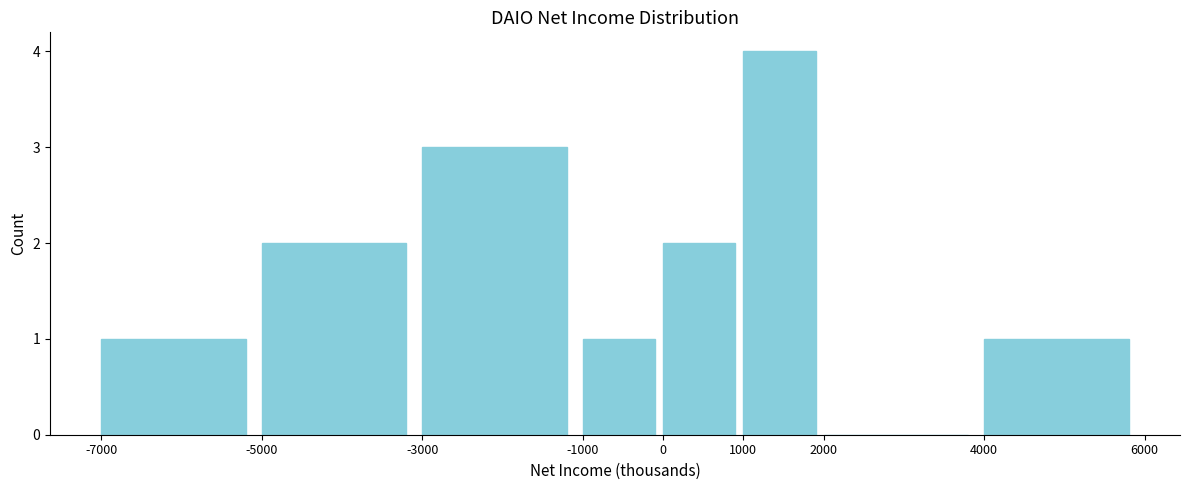

How tall is the bar that spans -3000 to -1000 on the x-axis? The values are not printed on the chart, so give them approximately, as read against the axis.

3